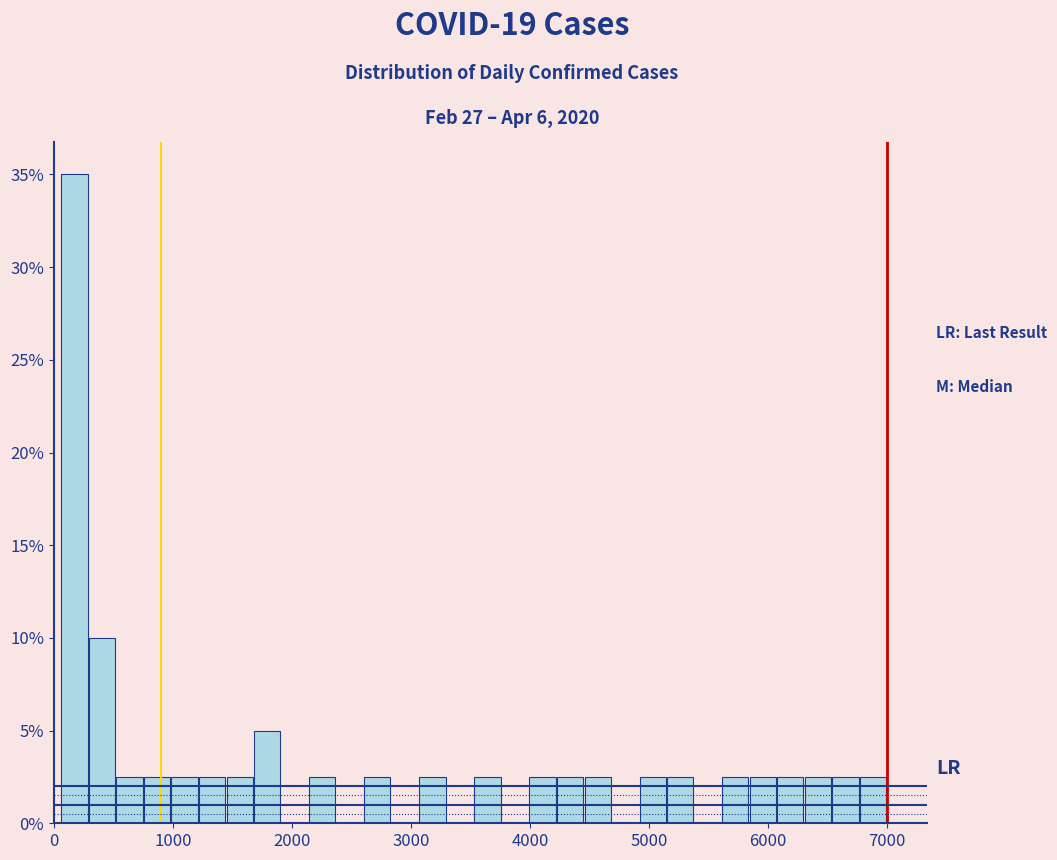

Around what value on the x-axis is the tallest bar? Give the approximate position of its centre, as read against the axis.

200